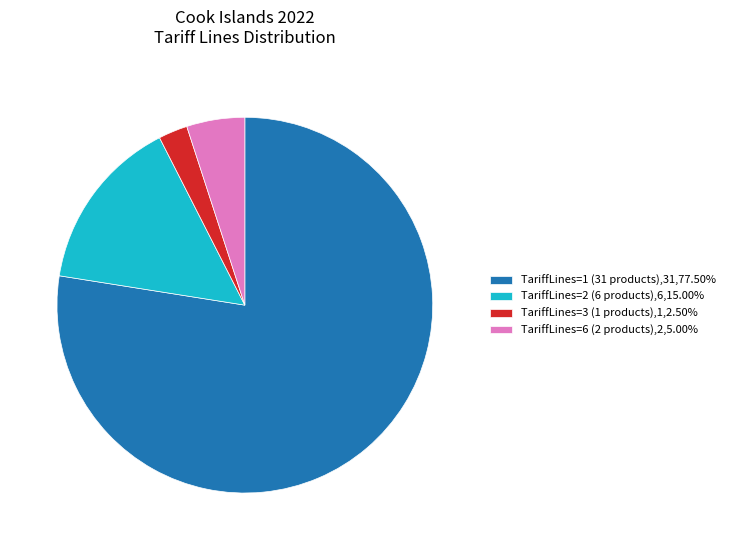

Is there any slice that represents more than half of the pie?

Yes